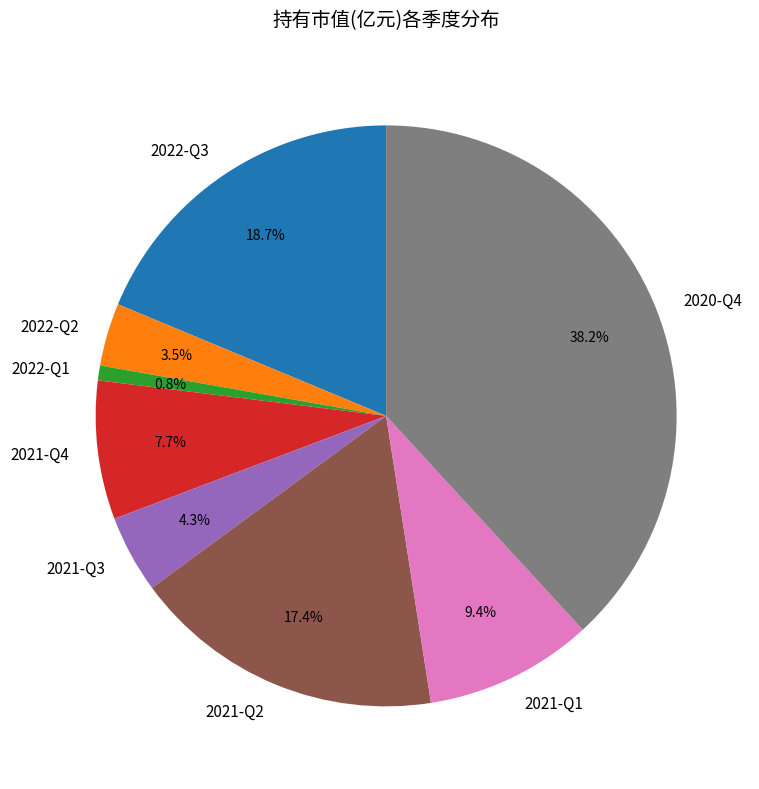

Is 2021-Q2 the majority of the pie?

No